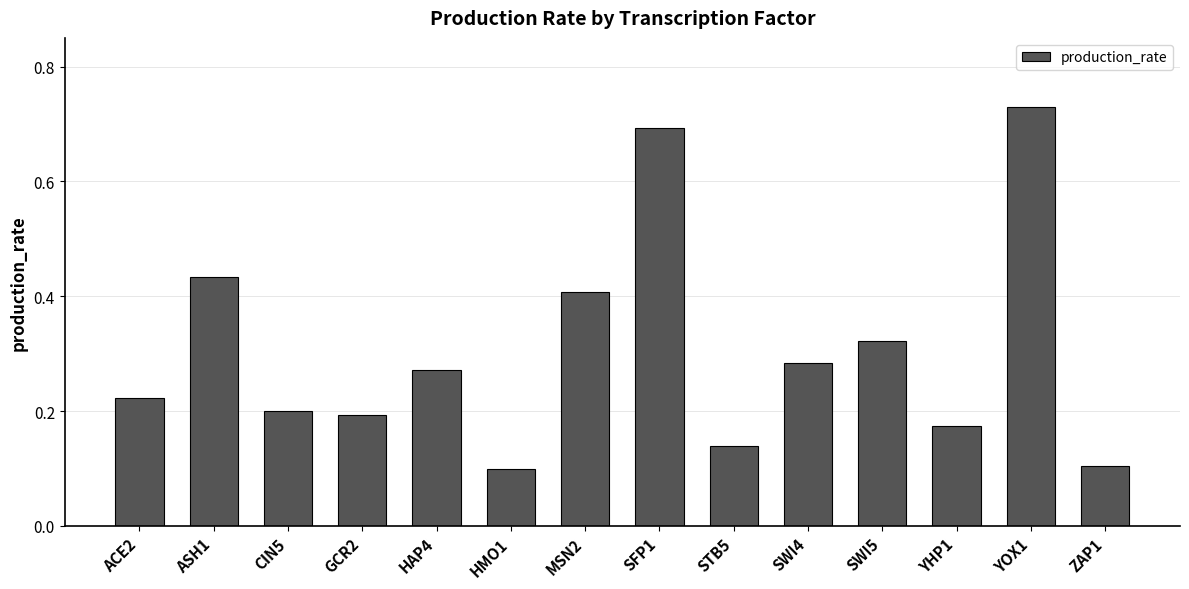

True or false: the data shows 0.2 at SFP1.

False